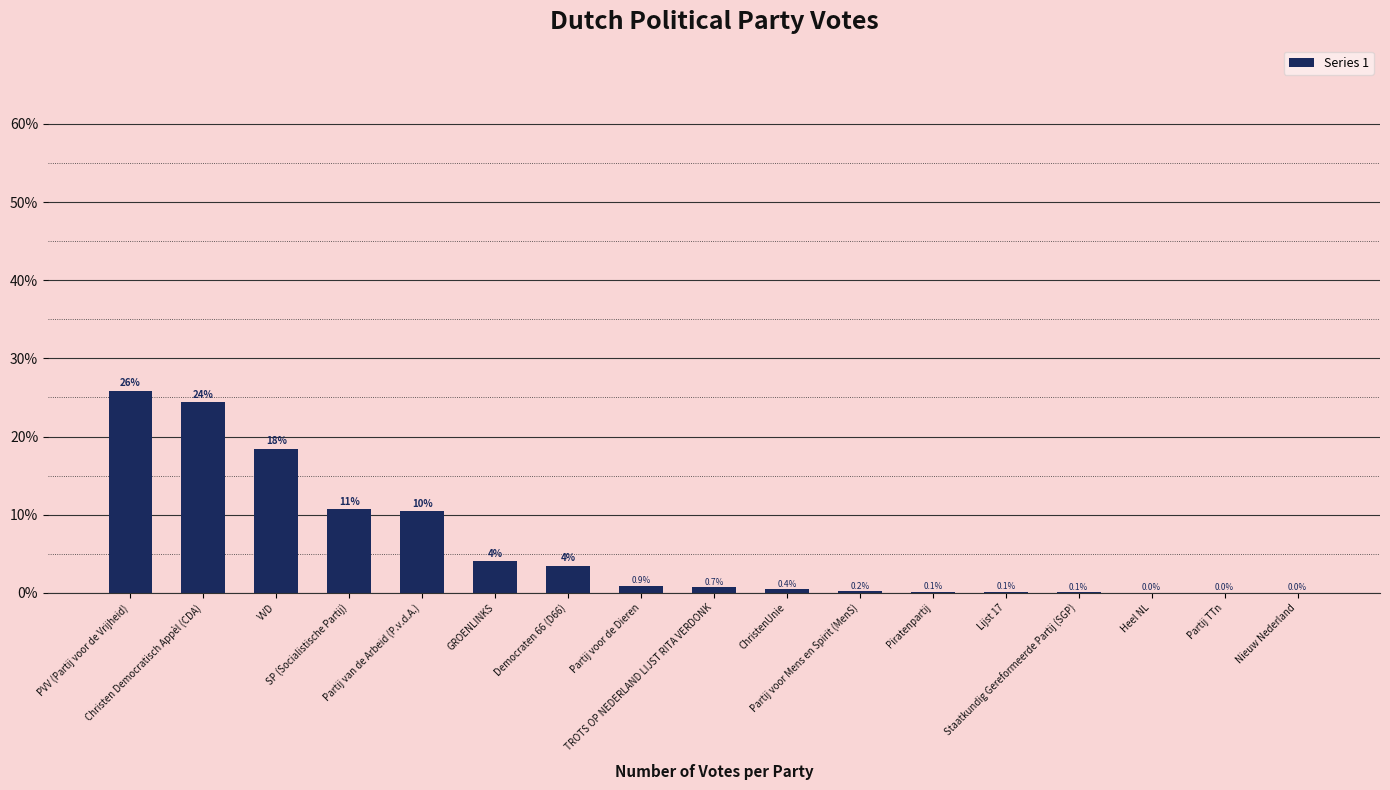

What is the maximum value shown in the chart?

25.9